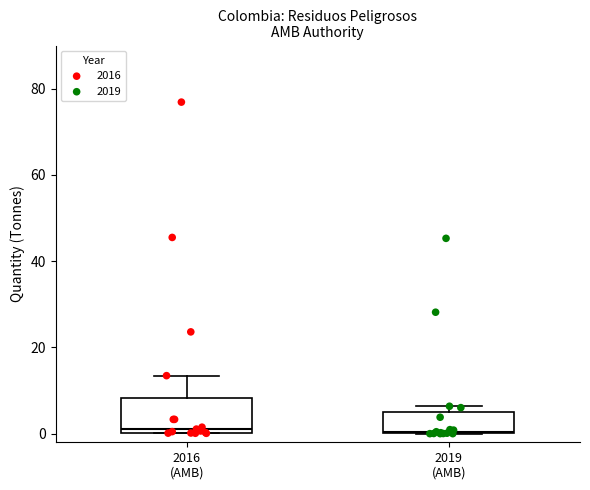

Reading left to right, read every box against the y-axis: the position of its median line, the range the box covers, and the ends of its whiskers. The values are not printed on the chart, so give them approximately, as read against the axis.

2016 (AMB): median 2, box 0 to 8, whiskers 0 to 14
2019 (AMB): median 0, box 0 to 4, whiskers 0 to 6